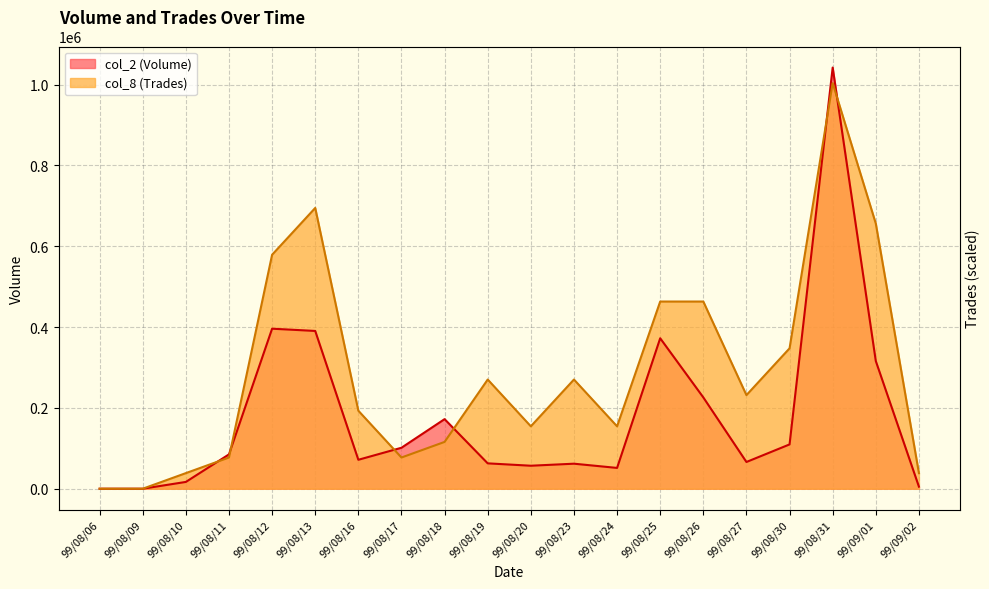

True or false: col_2 (Volume) and col_8 (Trades) cross at least once.

True